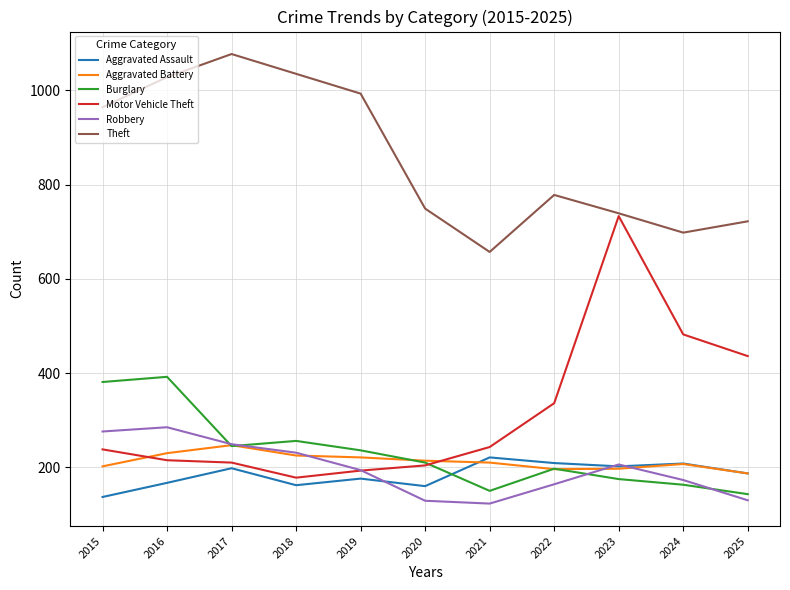

Which category has the lowest value in the Aggravated Assault series?

2015